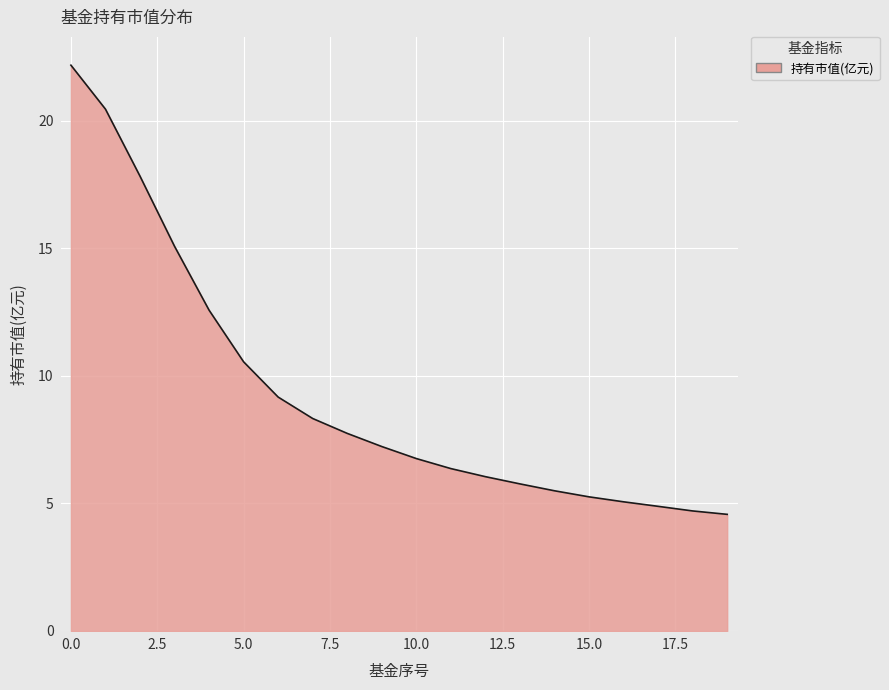

What is the smallest value displayed?

4.6